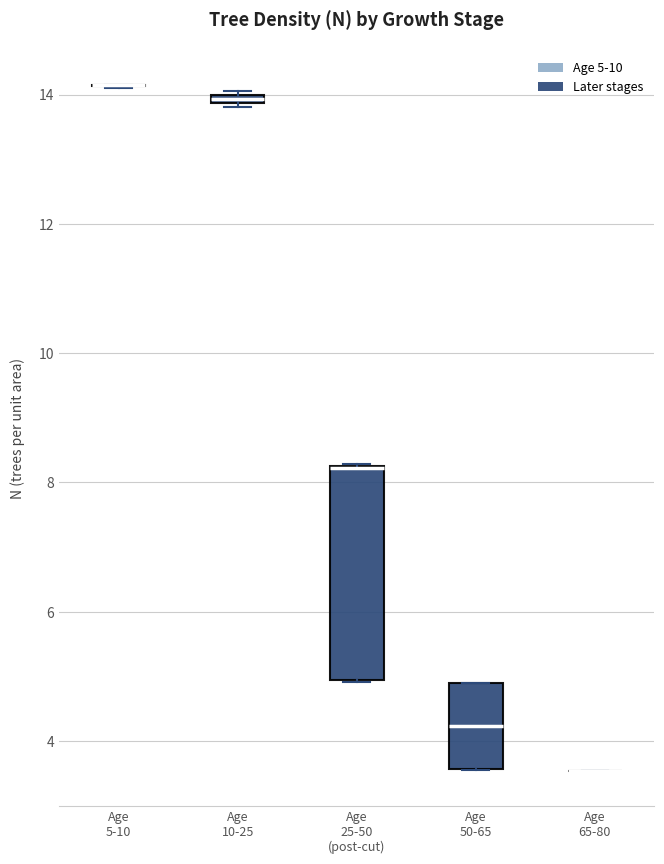

Where is the lower edge of the box for Age 25-50 (post-cut) on the y-axis? The values are not printed on the chart, so give them approximately, as read against the axis.

5.0